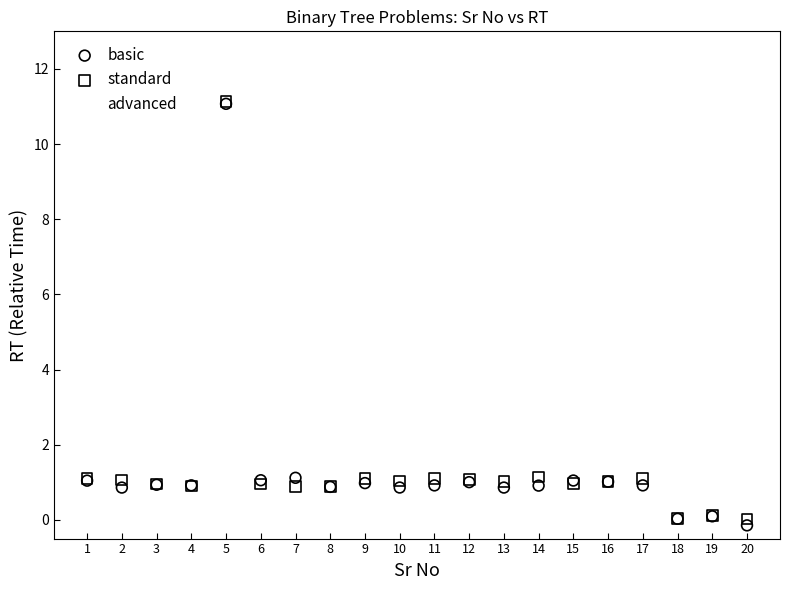

Which series has the largest Y range (max minus min)?

basic